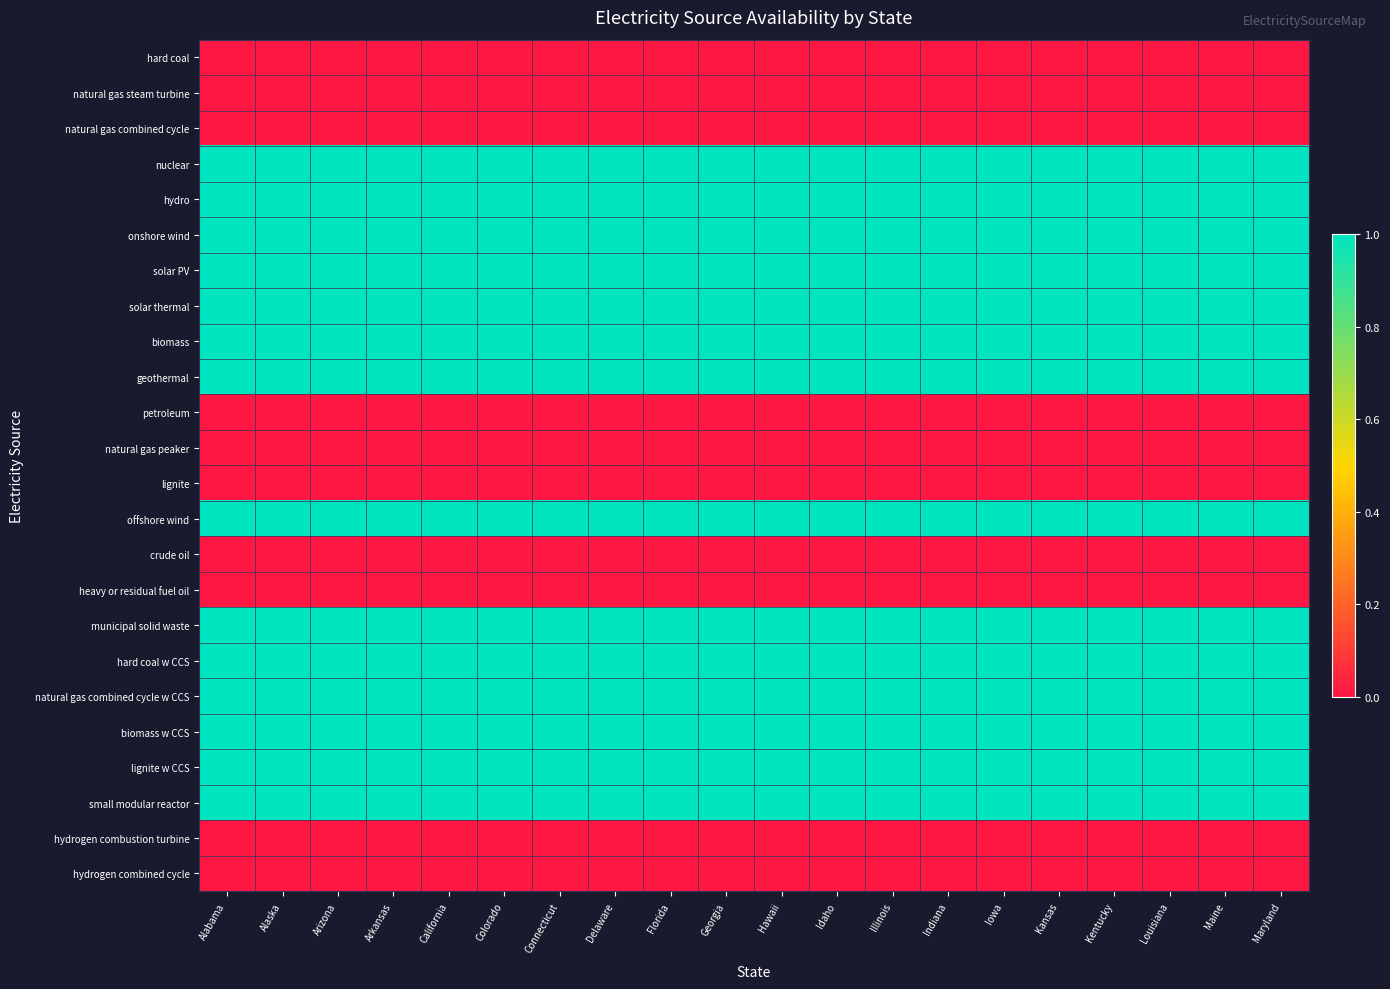

Reading left to right, transcribe all the data shown in this chart.

hard coal: Alabama=0	Alaska=0	Arizona=0	Arkansas=0	California=0	Colorado=0	Connecticut=0	Delaware=0	Florida=0	Georgia=0	Hawaii=0	Idaho=0	Illinois=0	Indiana=0	Iowa=0	Kansas=0	Kentucky=0	Louisiana=0	Maine=0	Maryland=0
natural gas steam turbine: Alabama=0	Alaska=0	Arizona=0	Arkansas=0	California=0	Colorado=0	Connecticut=0	Delaware=0	Florida=0	Georgia=0	Hawaii=0	Idaho=0	Illinois=0	Indiana=0	Iowa=0	Kansas=0	Kentucky=0	Louisiana=0	Maine=0	Maryland=0
natural gas combined cycle: Alabama=0	Alaska=0	Arizona=0	Arkansas=0	California=0	Colorado=0	Connecticut=0	Delaware=0	Florida=0	Georgia=0	Hawaii=0	Idaho=0	Illinois=0	Indiana=0	Iowa=0	Kansas=0	Kentucky=0	Louisiana=0	Maine=0	Maryland=0
nuclear: Alabama=1	Alaska=1	Arizona=1	Arkansas=1	California=1	Colorado=1	Connecticut=1	Delaware=1	Florida=1	Georgia=1	Hawaii=1	Idaho=1	Illinois=1	Indiana=1	Iowa=1	Kansas=1	Kentucky=1	Louisiana=1	Maine=1	Maryland=1
hydro: Alabama=1	Alaska=1	Arizona=1	Arkansas=1	California=1	Colorado=1	Connecticut=1	Delaware=1	Florida=1	Georgia=1	Hawaii=1	Idaho=1	Illinois=1	Indiana=1	Iowa=1	Kansas=1	Kentucky=1	Louisiana=1	Maine=1	Maryland=1
onshore wind: Alabama=1	Alaska=1	Arizona=1	Arkansas=1	California=1	Colorado=1	Connecticut=1	Delaware=1	Florida=1	Georgia=1	Hawaii=1	Idaho=1	Illinois=1	Indiana=1	Iowa=1	Kansas=1	Kentucky=1	Louisiana=1	Maine=1	Maryland=1
solar PV: Alabama=1	Alaska=1	Arizona=1	Arkansas=1	California=1	Colorado=1	Connecticut=1	Delaware=1	Florida=1	Georgia=1	Hawaii=1	Idaho=1	Illinois=1	Indiana=1	Iowa=1	Kansas=1	Kentucky=1	Louisiana=1	Maine=1	Maryland=1
solar thermal: Alabama=1	Alaska=1	Arizona=1	Arkansas=1	California=1	Colorado=1	Connecticut=1	Delaware=1	Florida=1	Georgia=1	Hawaii=1	Idaho=1	Illinois=1	Indiana=1	Iowa=1	Kansas=1	Kentucky=1	Louisiana=1	Maine=1	Maryland=1
biomass: Alabama=1	Alaska=1	Arizona=1	Arkansas=1	California=1	Colorado=1	Connecticut=1	Delaware=1	Florida=1	Georgia=1	Hawaii=1	Idaho=1	Illinois=1	Indiana=1	Iowa=1	Kansas=1	Kentucky=1	Louisiana=1	Maine=1	Maryland=1
geothermal: Alabama=1	Alaska=1	Arizona=1	Arkansas=1	California=1	Colorado=1	Connecticut=1	Delaware=1	Florida=1	Georgia=1	Hawaii=1	Idaho=1	Illinois=1	Indiana=1	Iowa=1	Kansas=1	Kentucky=1	Louisiana=1	Maine=1	Maryland=1
petroleum: Alabama=0	Alaska=0	Arizona=0	Arkansas=0	California=0	Colorado=0	Connecticut=0	Delaware=0	Florida=0	Georgia=0	Hawaii=0	Idaho=0	Illinois=0	Indiana=0	Iowa=0	Kansas=0	Kentucky=0	Louisiana=0	Maine=0	Maryland=0
natural gas peaker: Alabama=0	Alaska=0	Arizona=0	Arkansas=0	California=0	Colorado=0	Connecticut=0	Delaware=0	Florida=0	Georgia=0	Hawaii=0	Idaho=0	Illinois=0	Indiana=0	Iowa=0	Kansas=0	Kentucky=0	Louisiana=0	Maine=0	Maryland=0
lignite: Alabama=0	Alaska=0	Arizona=0	Arkansas=0	California=0	Colorado=0	Connecticut=0	Delaware=0	Florida=0	Georgia=0	Hawaii=0	Idaho=0	Illinois=0	Indiana=0	Iowa=0	Kansas=0	Kentucky=0	Louisiana=0	Maine=0	Maryland=0
offshore wind: Alabama=1	Alaska=1	Arizona=1	Arkansas=1	California=1	Colorado=1	Connecticut=1	Delaware=1	Florida=1	Georgia=1	Hawaii=1	Idaho=1	Illinois=1	Indiana=1	Iowa=1	Kansas=1	Kentucky=1	Louisiana=1	Maine=1	Maryland=1
crude oil: Alabama=0	Alaska=0	Arizona=0	Arkansas=0	California=0	Colorado=0	Connecticut=0	Delaware=0	Florida=0	Georgia=0	Hawaii=0	Idaho=0	Illinois=0	Indiana=0	Iowa=0	Kansas=0	Kentucky=0	Louisiana=0	Maine=0	Maryland=0
heavy or residual fuel oil: Alabama=0	Alaska=0	Arizona=0	Arkansas=0	California=0	Colorado=0	Connecticut=0	Delaware=0	Florida=0	Georgia=0	Hawaii=0	Idaho=0	Illinois=0	Indiana=0	Iowa=0	Kansas=0	Kentucky=0	Louisiana=0	Maine=0	Maryland=0
municipal solid waste: Alabama=1	Alaska=1	Arizona=1	Arkansas=1	California=1	Colorado=1	Connecticut=1	Delaware=1	Florida=1	Georgia=1	Hawaii=1	Idaho=1	Illinois=1	Indiana=1	Iowa=1	Kansas=1	Kentucky=1	Louisiana=1	Maine=1	Maryland=1
hard coal w CCS: Alabama=1	Alaska=1	Arizona=1	Arkansas=1	California=1	Colorado=1	Connecticut=1	Delaware=1	Florida=1	Georgia=1	Hawaii=1	Idaho=1	Illinois=1	Indiana=1	Iowa=1	Kansas=1	Kentucky=1	Louisiana=1	Maine=1	Maryland=1
natural gas combined cycle w CCS: Alabama=1	Alaska=1	Arizona=1	Arkansas=1	California=1	Colorado=1	Connecticut=1	Delaware=1	Florida=1	Georgia=1	Hawaii=1	Idaho=1	Illinois=1	Indiana=1	Iowa=1	Kansas=1	Kentucky=1	Louisiana=1	Maine=1	Maryland=1
biomass w CCS: Alabama=1	Alaska=1	Arizona=1	Arkansas=1	California=1	Colorado=1	Connecticut=1	Delaware=1	Florida=1	Georgia=1	Hawaii=1	Idaho=1	Illinois=1	Indiana=1	Iowa=1	Kansas=1	Kentucky=1	Louisiana=1	Maine=1	Maryland=1
lignite w CCS: Alabama=1	Alaska=1	Arizona=1	Arkansas=1	California=1	Colorado=1	Connecticut=1	Delaware=1	Florida=1	Georgia=1	Hawaii=1	Idaho=1	Illinois=1	Indiana=1	Iowa=1	Kansas=1	Kentucky=1	Louisiana=1	Maine=1	Maryland=1
small modular reactor: Alabama=1	Alaska=1	Arizona=1	Arkansas=1	California=1	Colorado=1	Connecticut=1	Delaware=1	Florida=1	Georgia=1	Hawaii=1	Idaho=1	Illinois=1	Indiana=1	Iowa=1	Kansas=1	Kentucky=1	Louisiana=1	Maine=1	Maryland=1
hydrogen combustion turbine: Alabama=0	Alaska=0	Arizona=0	Arkansas=0	California=0	Colorado=0	Connecticut=0	Delaware=0	Florida=0	Georgia=0	Hawaii=0	Idaho=0	Illinois=0	Indiana=0	Iowa=0	Kansas=0	Kentucky=0	Louisiana=0	Maine=0	Maryland=0
hydrogen combined cycle: Alabama=0	Alaska=0	Arizona=0	Arkansas=0	California=0	Colorado=0	Connecticut=0	Delaware=0	Florida=0	Georgia=0	Hawaii=0	Idaho=0	Illinois=0	Indiana=0	Iowa=0	Kansas=0	Kentucky=0	Louisiana=0	Maine=0	Maryland=0